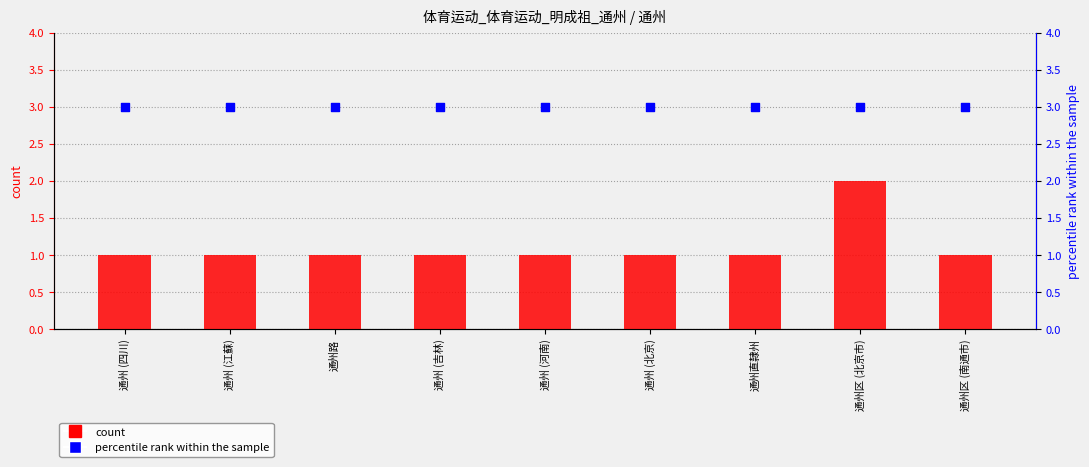

Which series reaches the maximum Y coordinate?

percentile rank within the sample